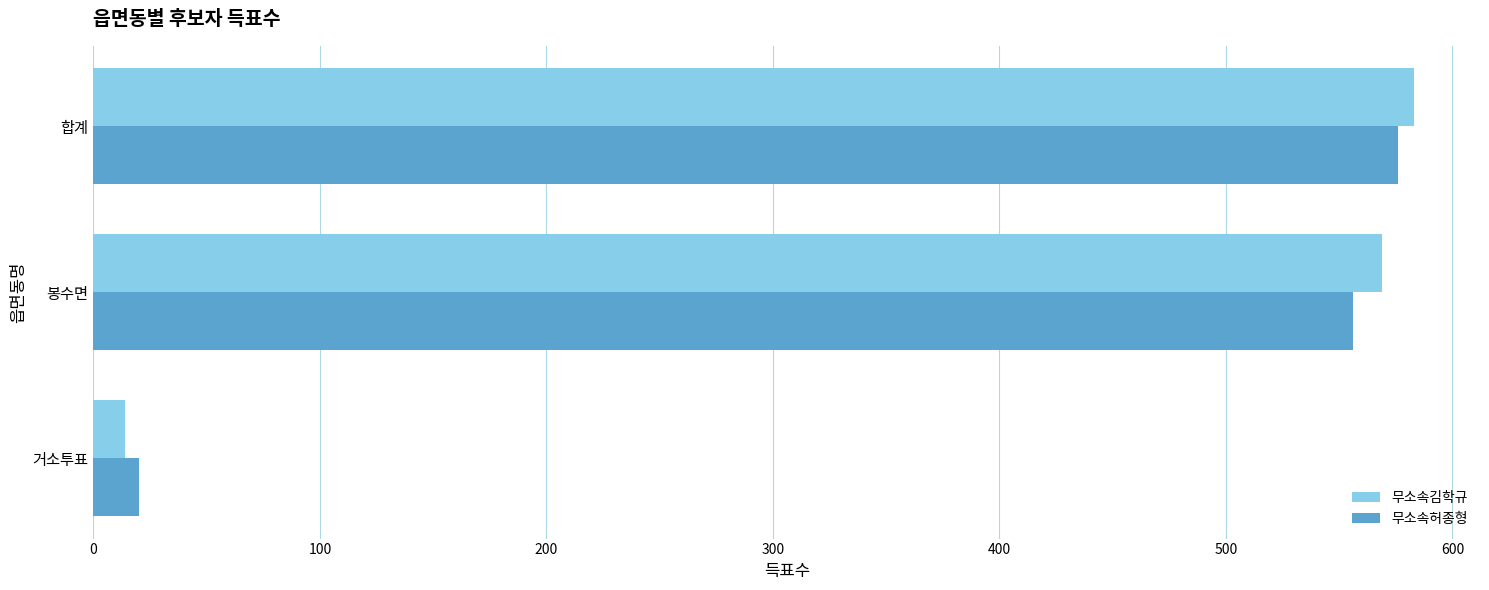

What is the minimum value shown in the chart?

14